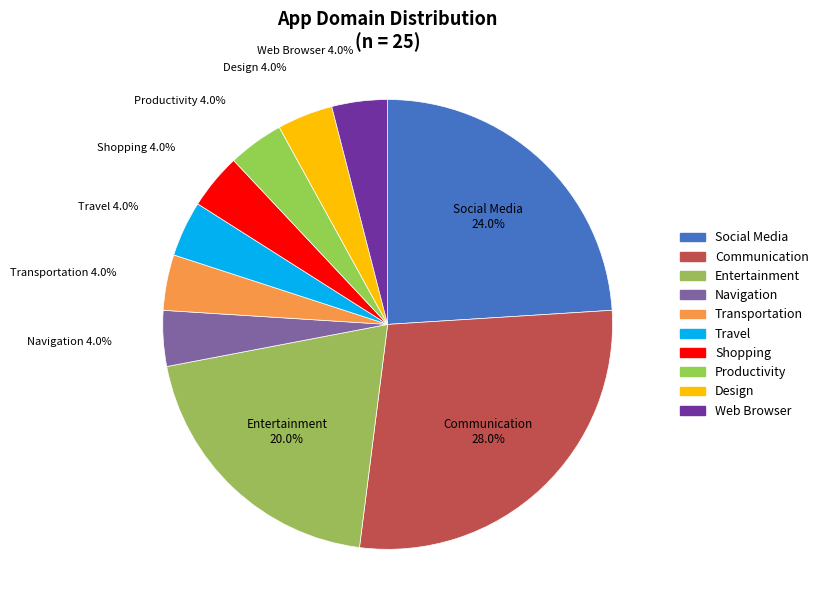

How many slices are in this pie chart?

10